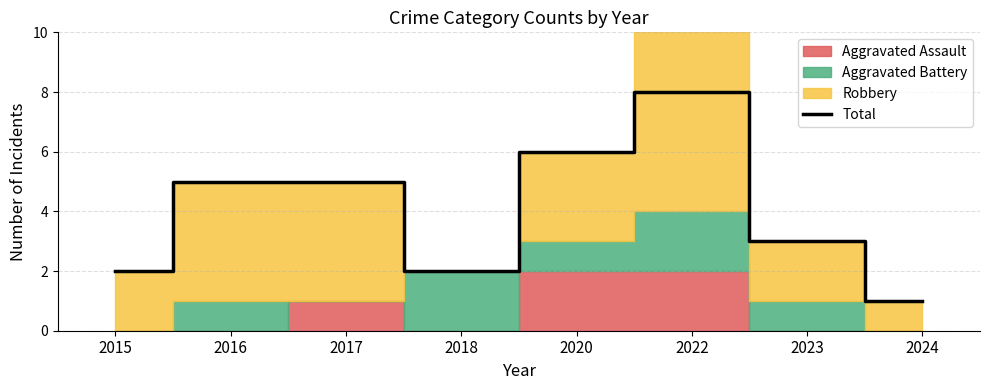

What is the change in value from 2017 to 2020?

+1